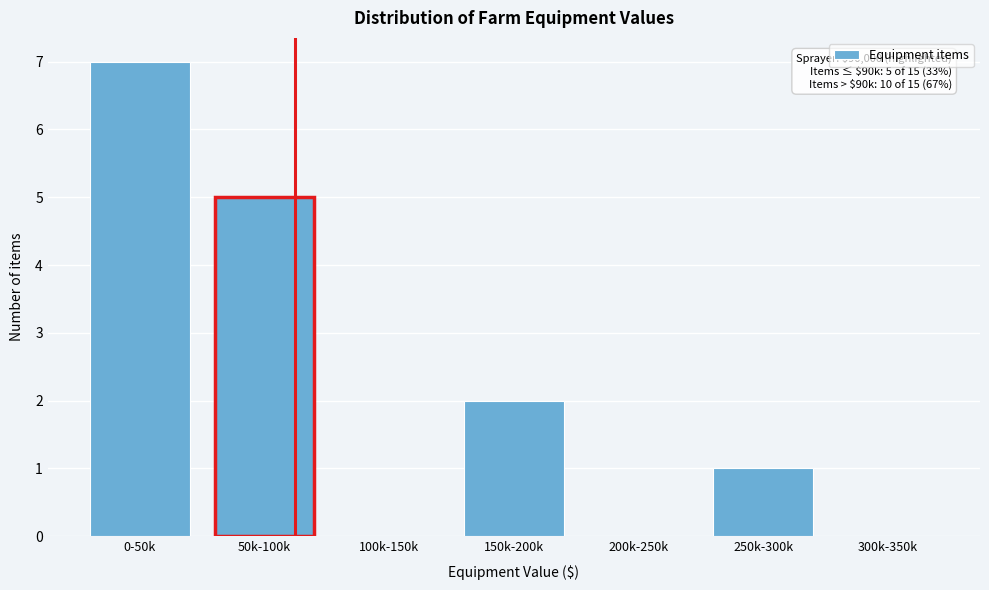

Reading left to right, list all the values displayed in this chart.

0-50k=7	50k-100k=5	100k-150k=0	150k-200k=2	200k-250k=0	250k-300k=1	300k-350k=0